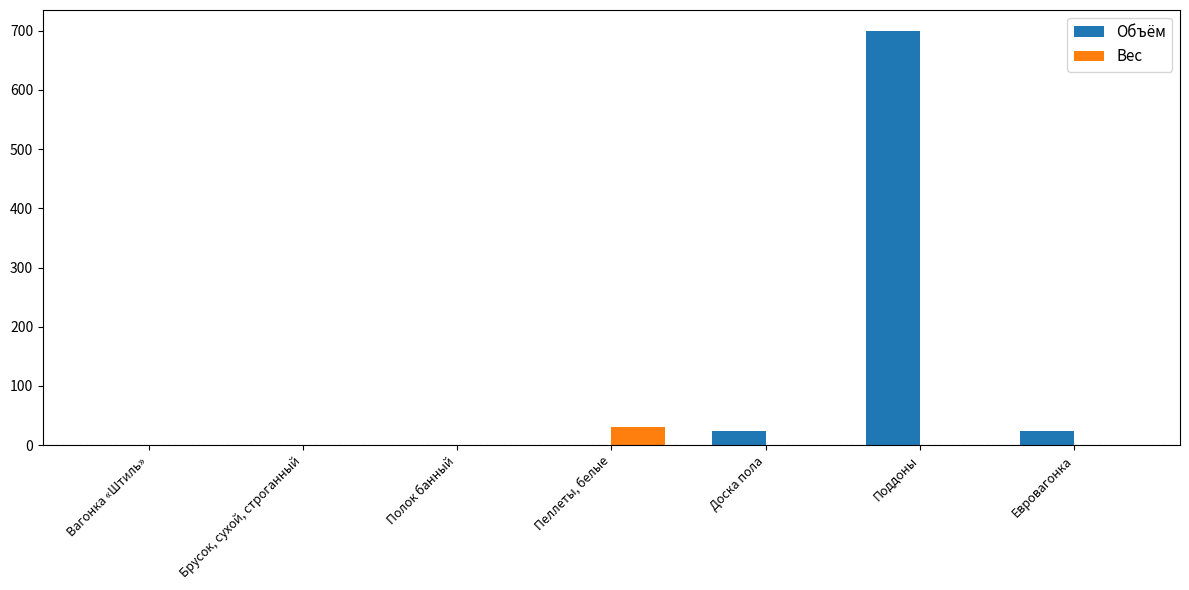

Read the Вес value at Пеллеты, белые.

30.0